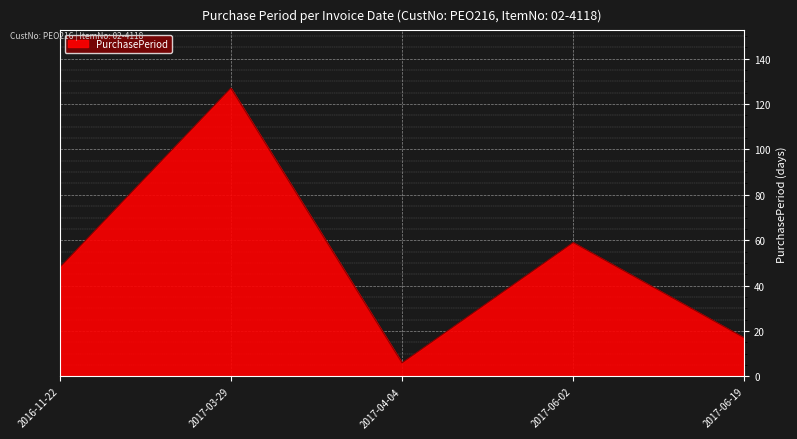

What value does the data have at 2017-06-19?

17